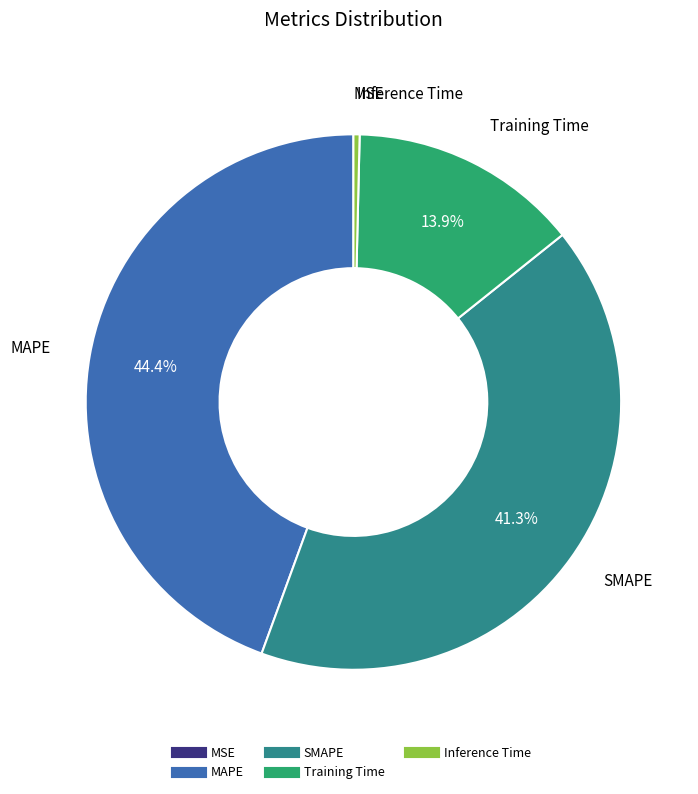

Combined, do MAPE and SMAPE account for over 50%?

Yes